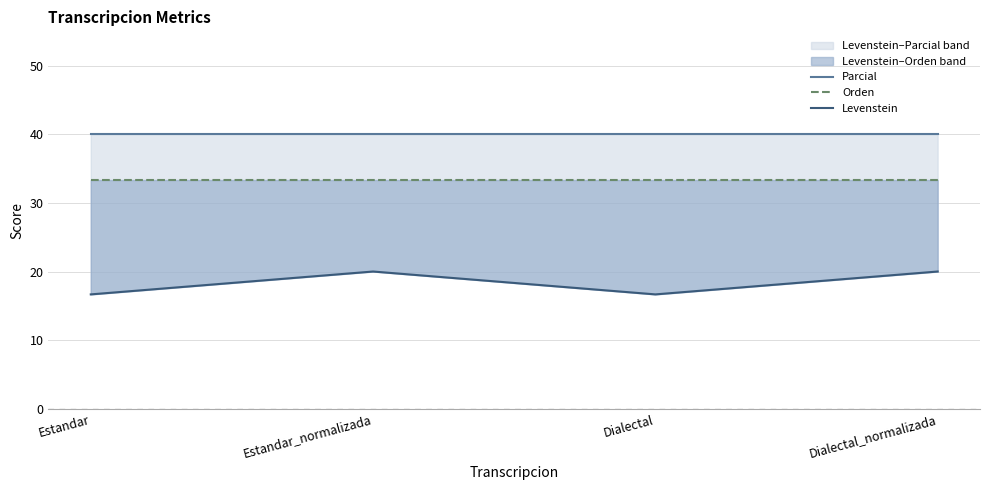

Which category has the highest value in the Levenstein series?

Estandar_normalizada